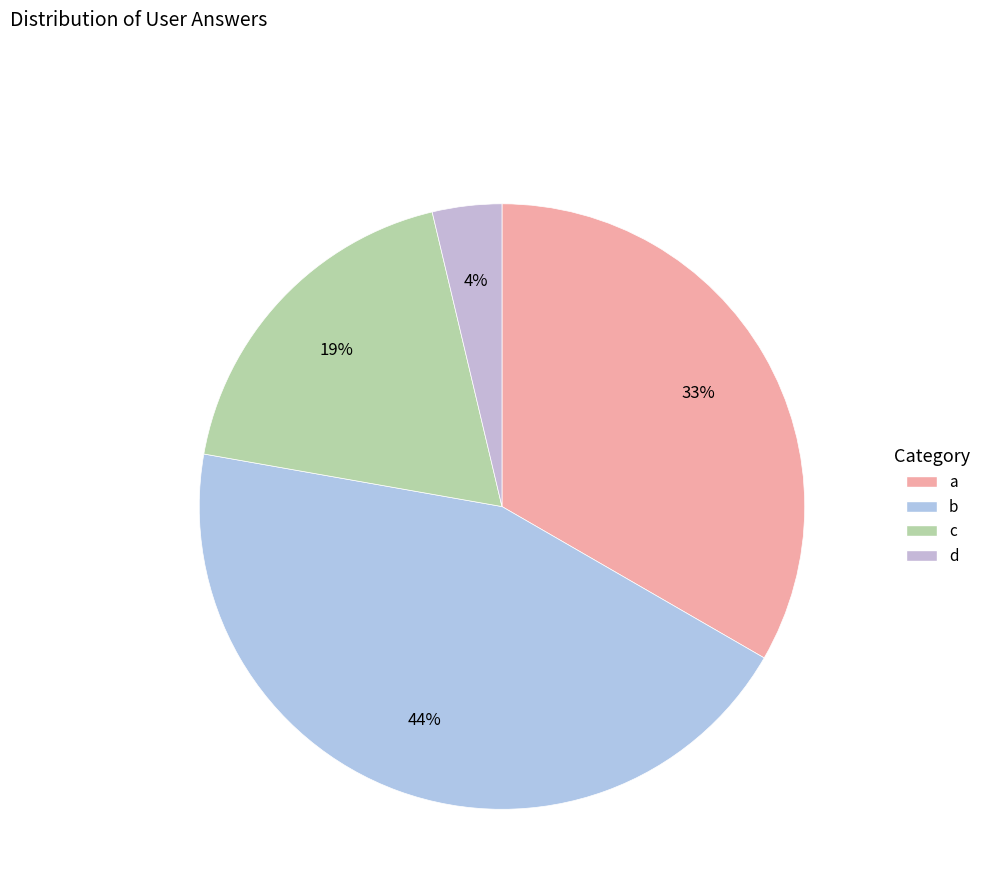

How many segments does this pie chart have?

4